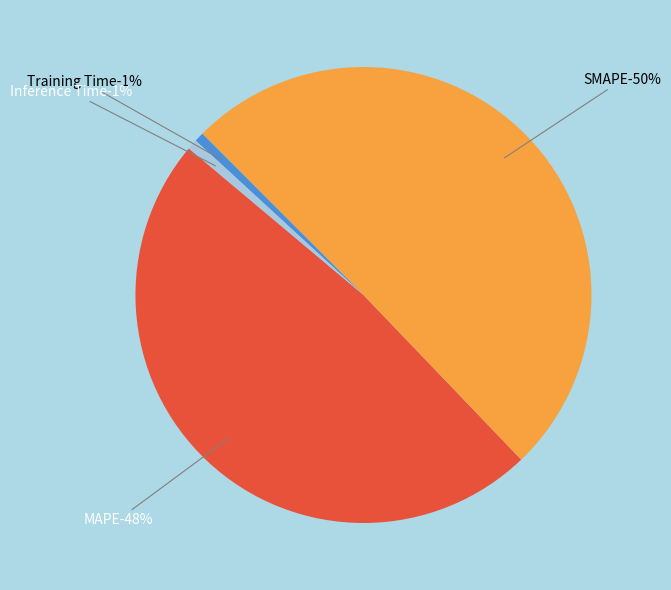

Does MAPE account for over 50% of the chart?

No